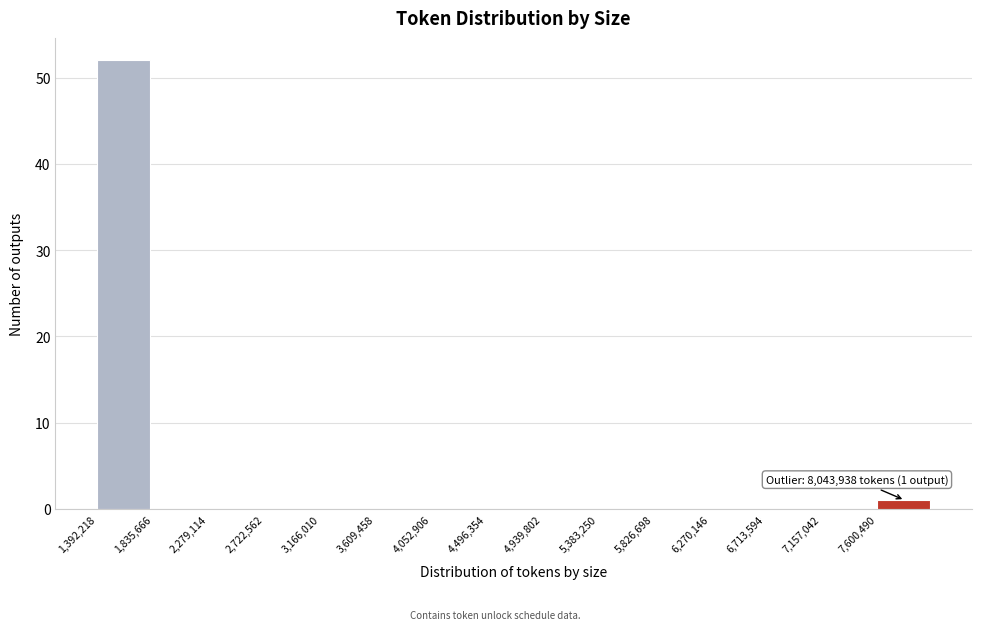

Over which range of the x-axis is the bar tallest?

1400000 to 1850000